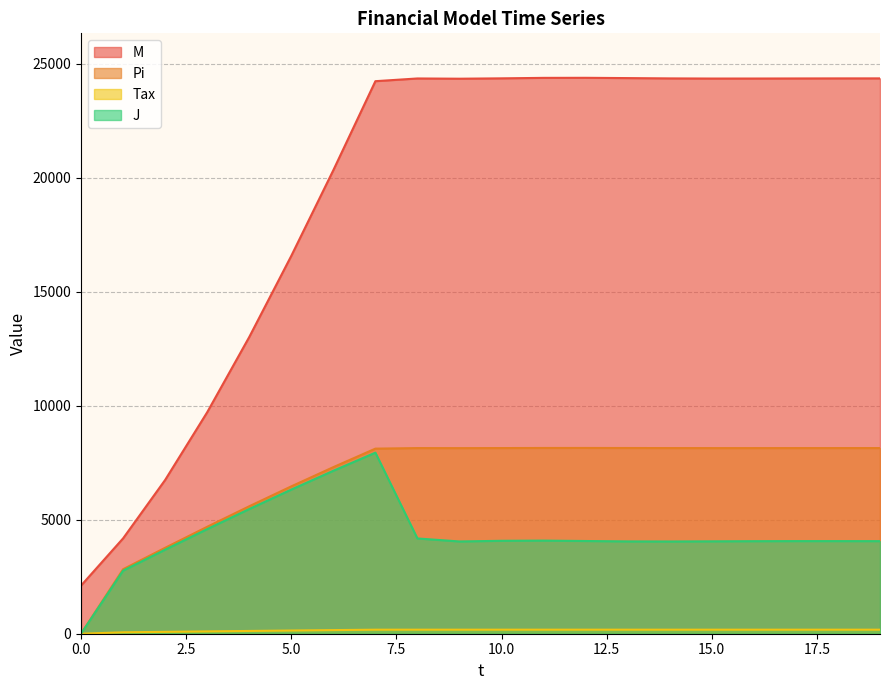

At how many categories does at least one series exceed 3904?

19